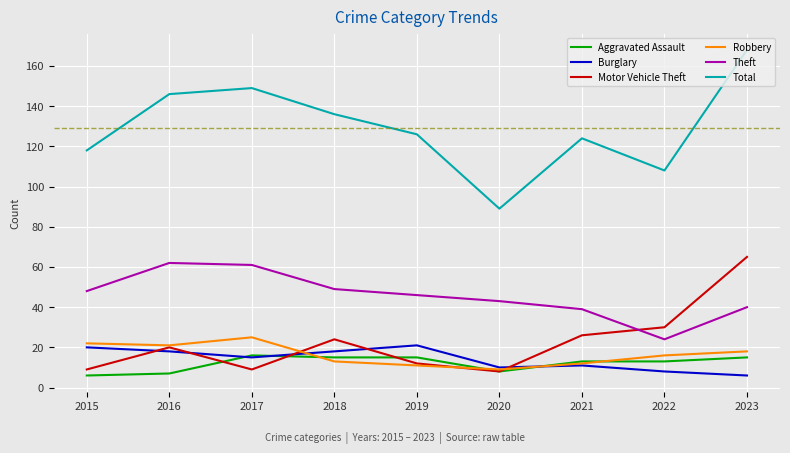

What is the minimum value shown in the chart?

6